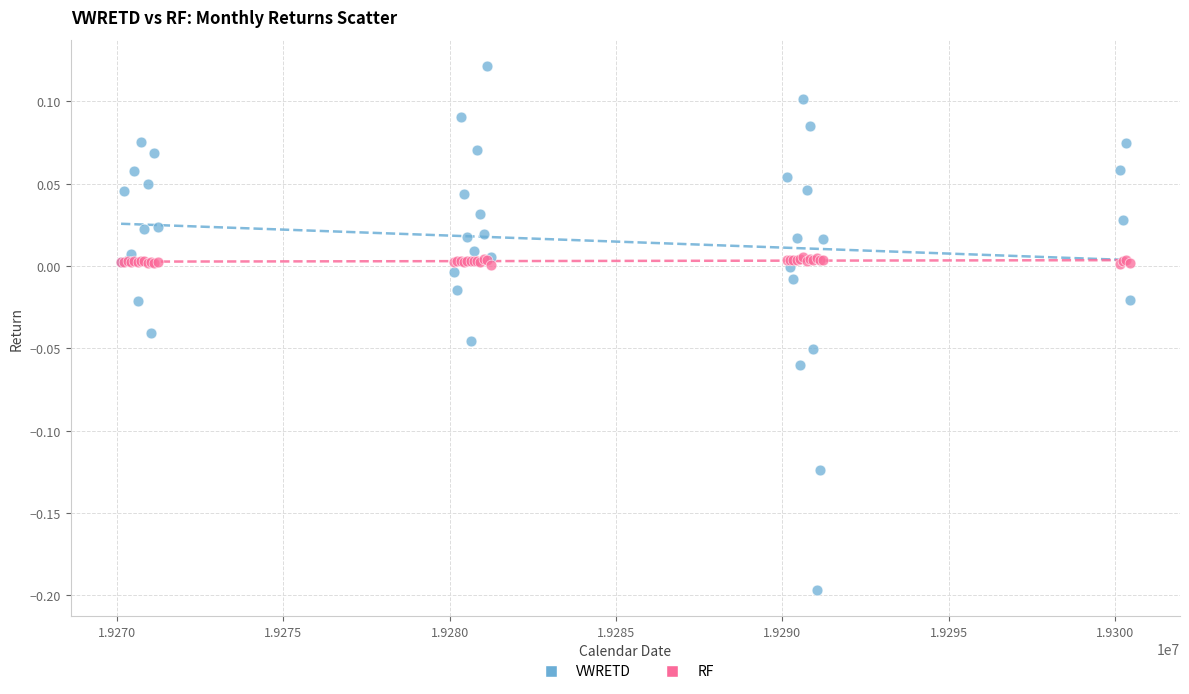

Which series contains the lowest Y value?

VWRETD